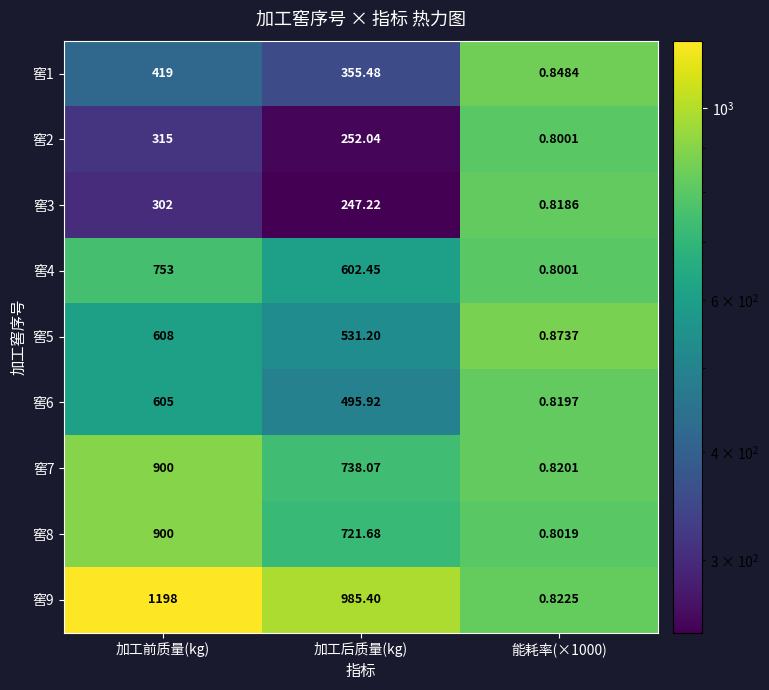

Is the value of 窖7 at 能耗率(×1000) greater than the value of 窖6 at 加工后质量(kg)?

No